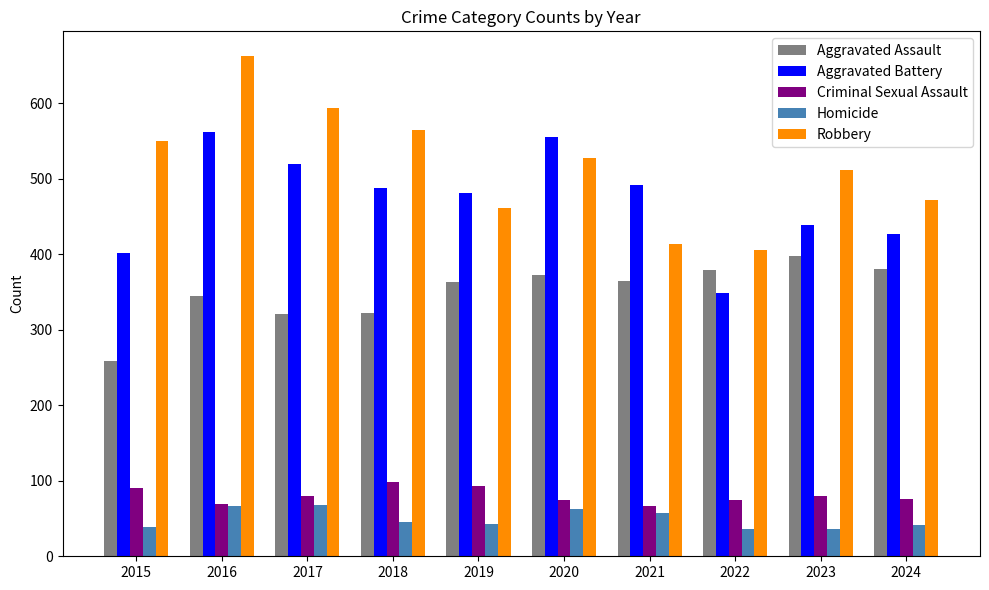

How many groups of bars are there?

10